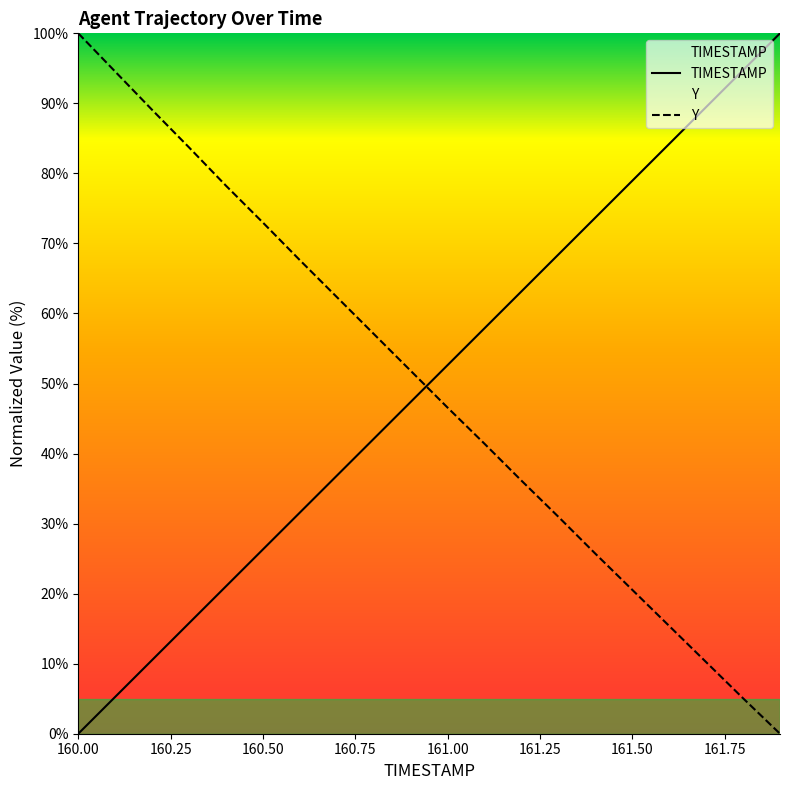

List the series in order of their peak value, highest first.

TIMESTAMP, Y